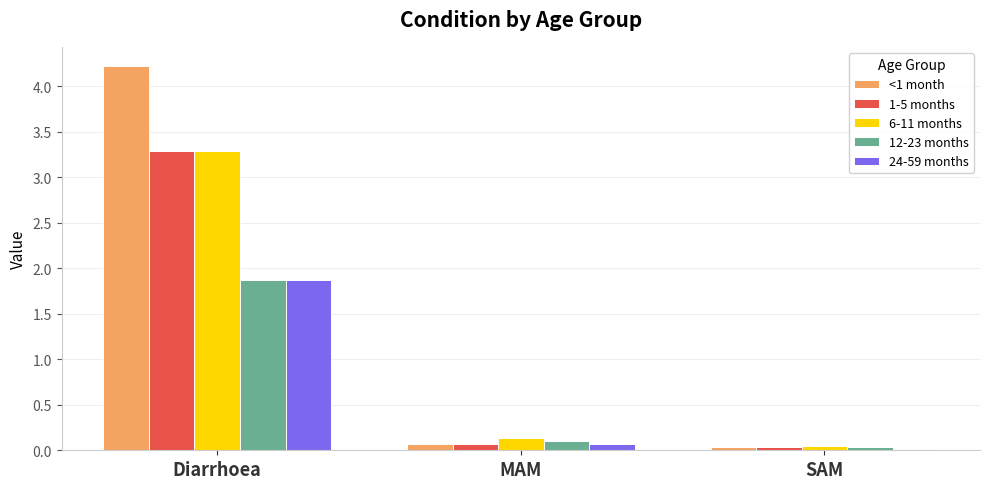

Which category has the highest value across all series?

Diarrhoea